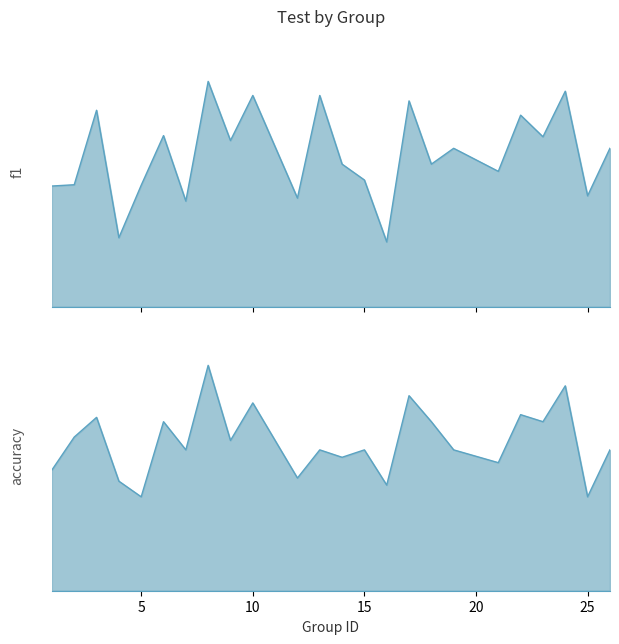

Is the value of accuracy at 2 greater than the value of f1 at 21?

Yes